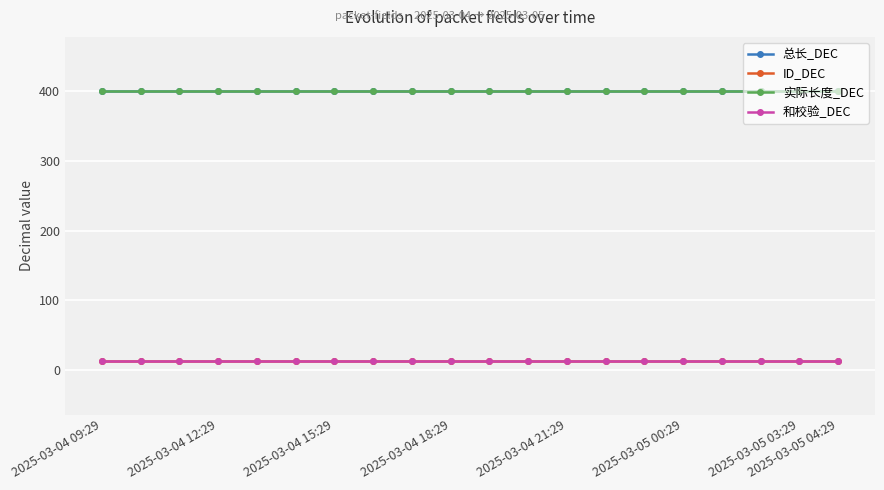

Is this an area chart (filled region under the line)?

No